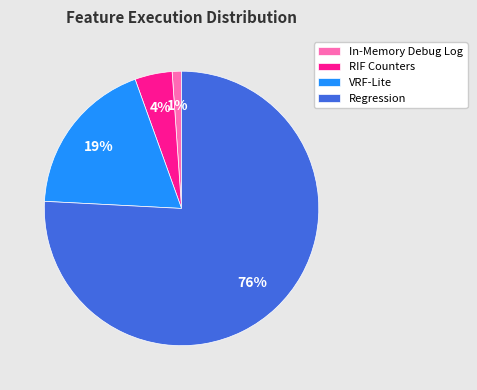

Which slice is the smallest?

In-Memory Debug Log